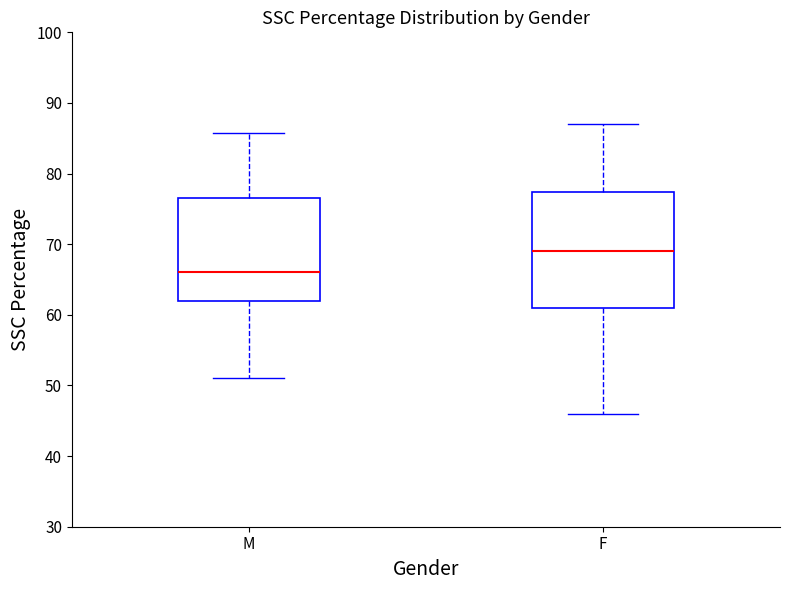

Which box's median line is the highest?

F